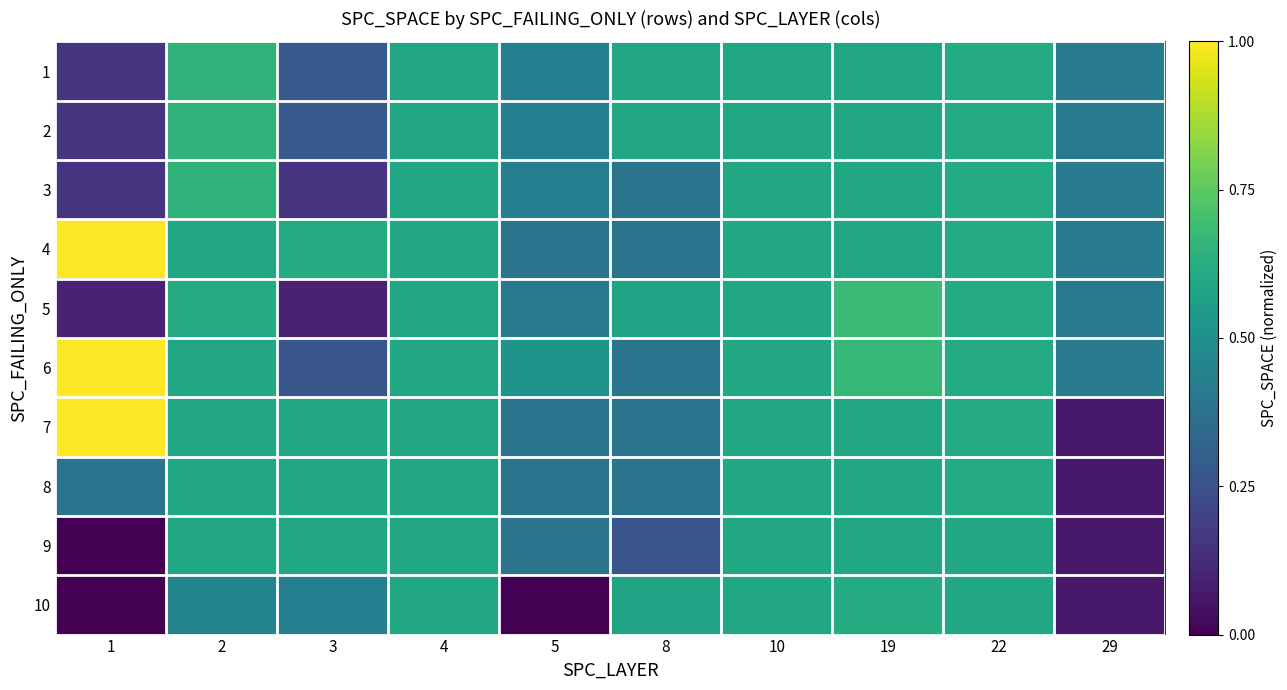

How many data points does each series have?

10